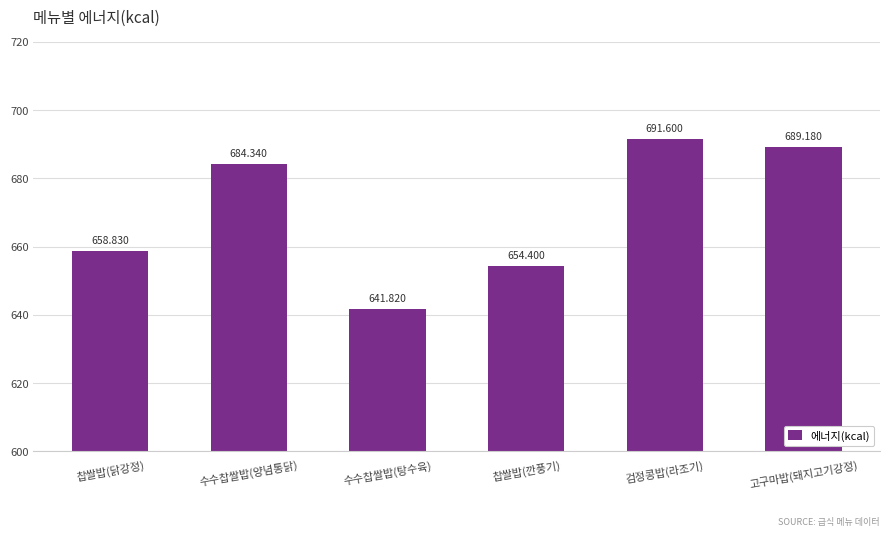

Reading left to right, extract all data points from this chart.

658.8	684.3	641.8	654.4	691.6	689.2